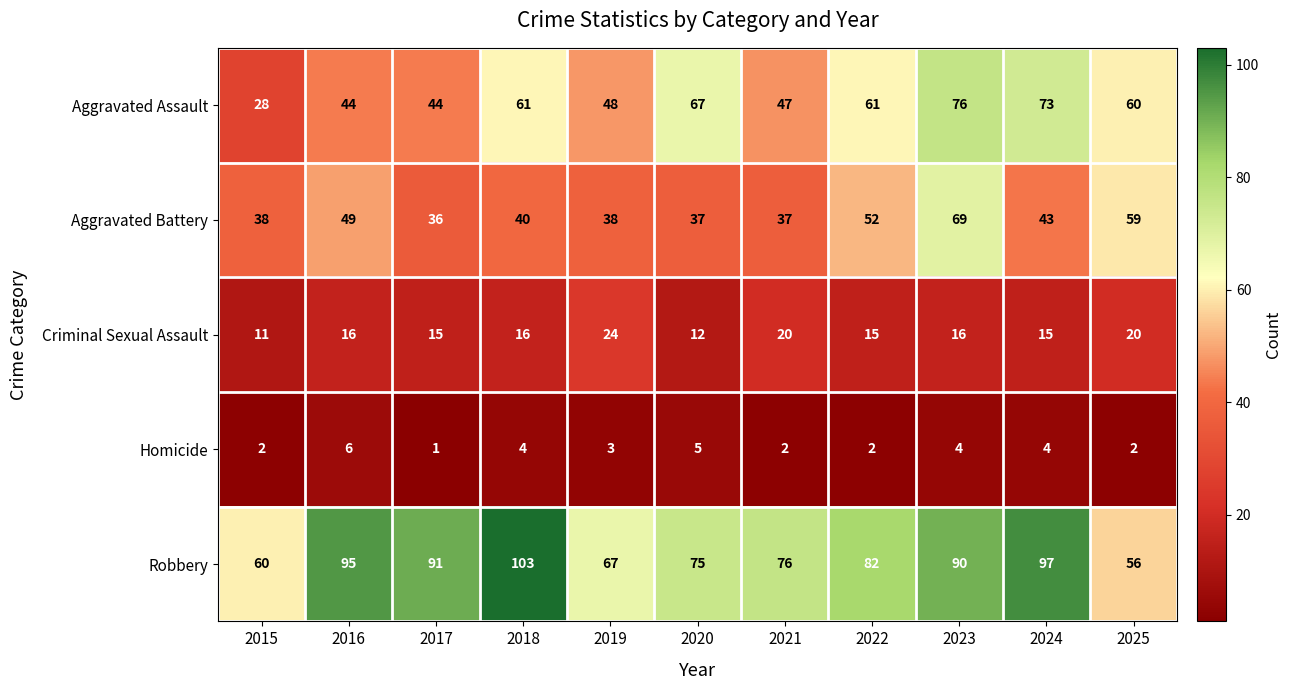

Count the number of data series in this chart.

5